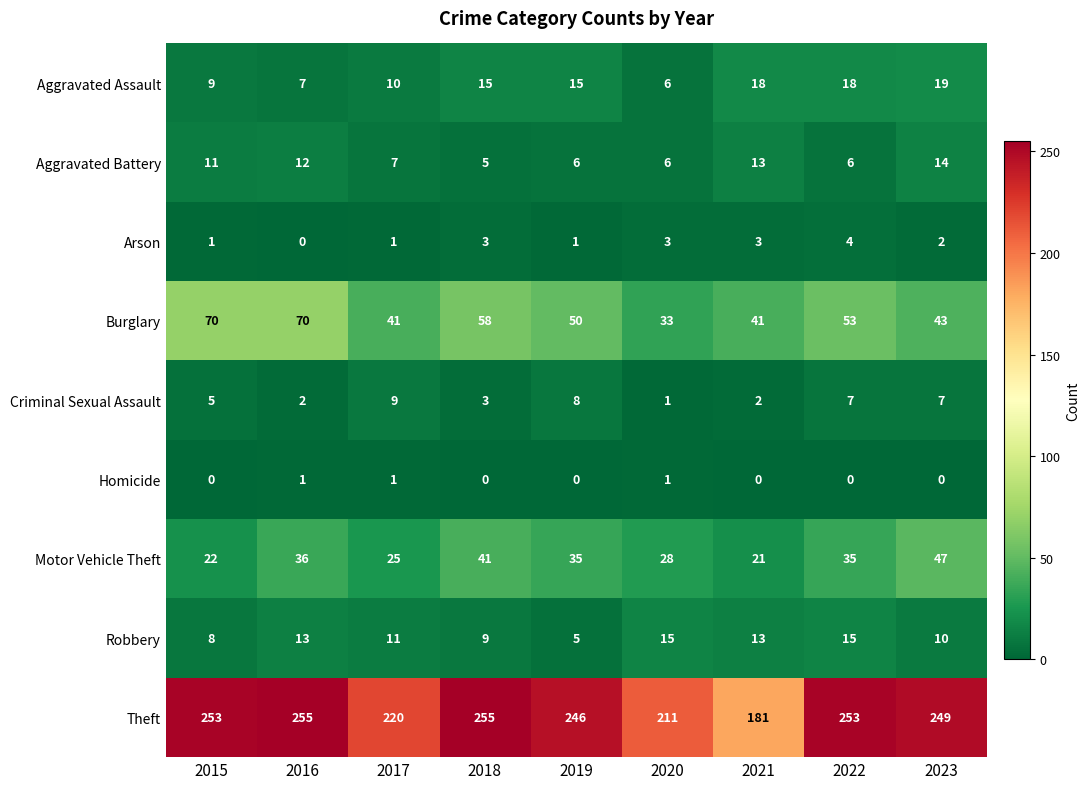

What is the greatest value displayed?

255